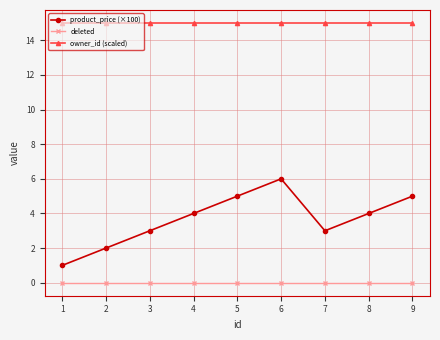

List the series in order of their peak value, highest first.

owner_id (scaled), product_price (×100), deleted